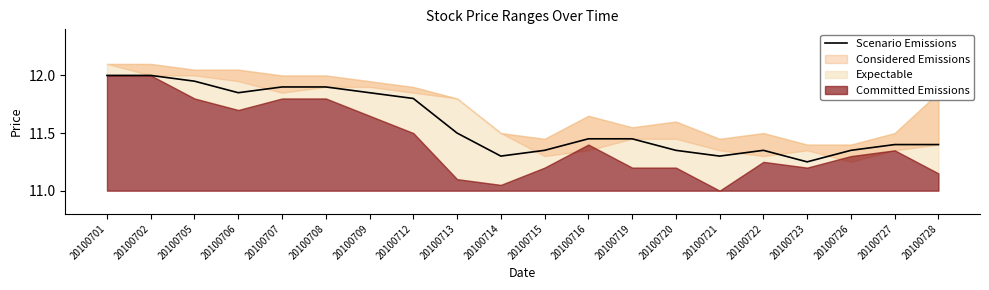

Where is the first local maximum?

20100722